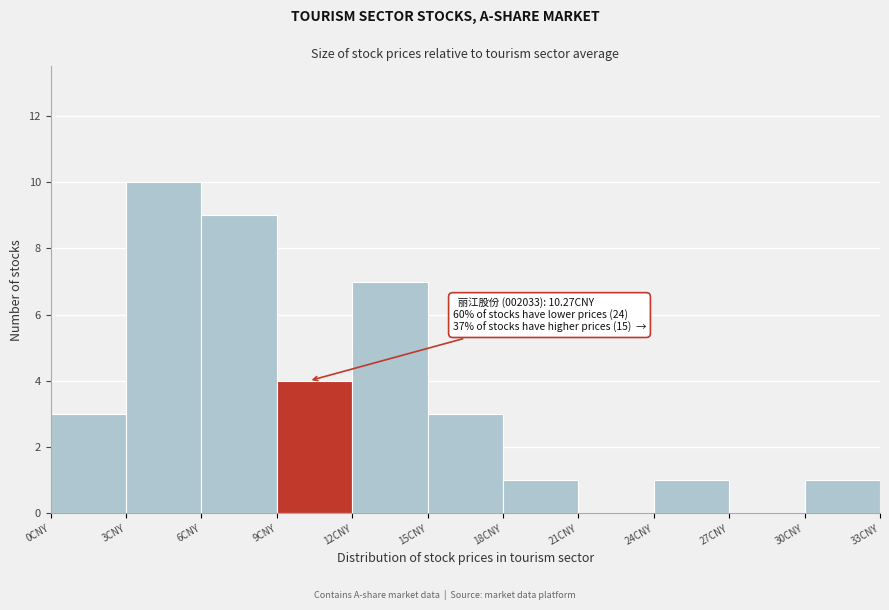

Over which range of the x-axis is the bar tallest?

3 to 6